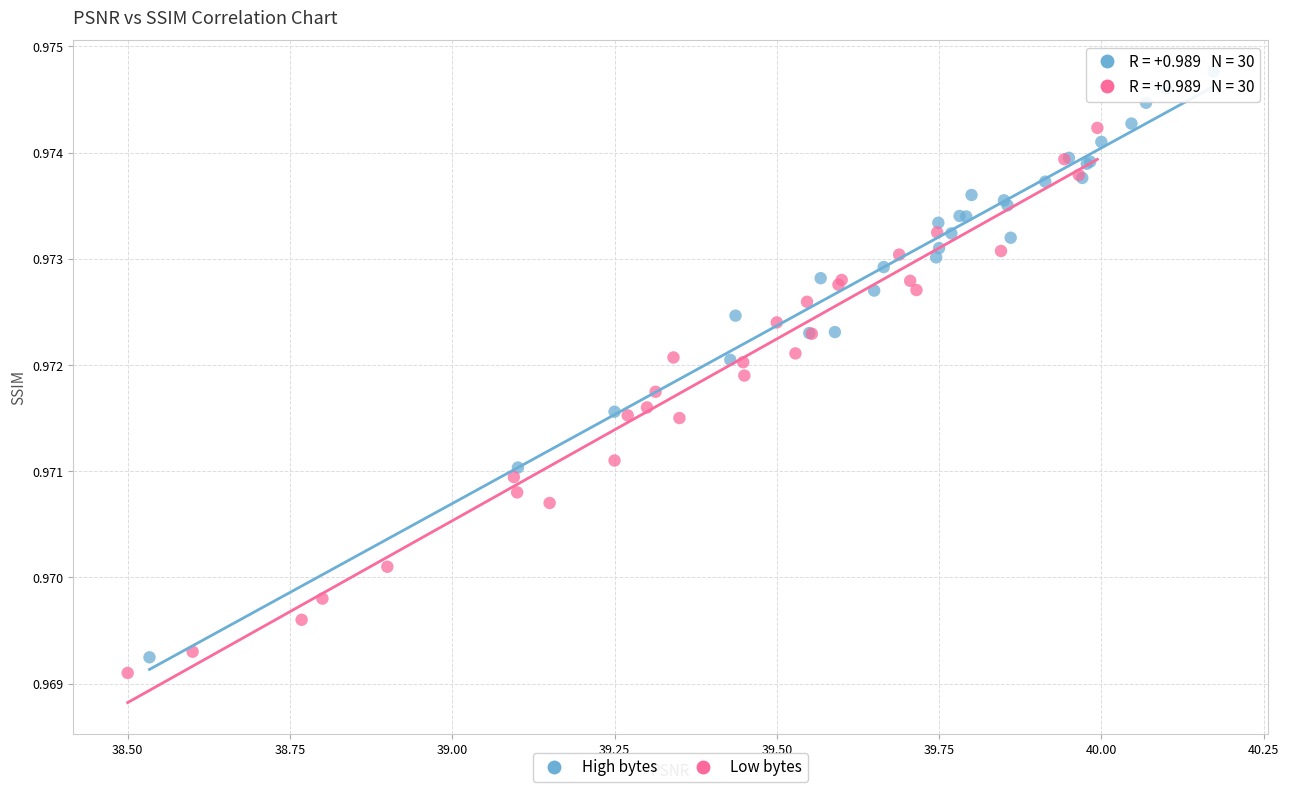

Which series contains the highest Y value?

High bytes